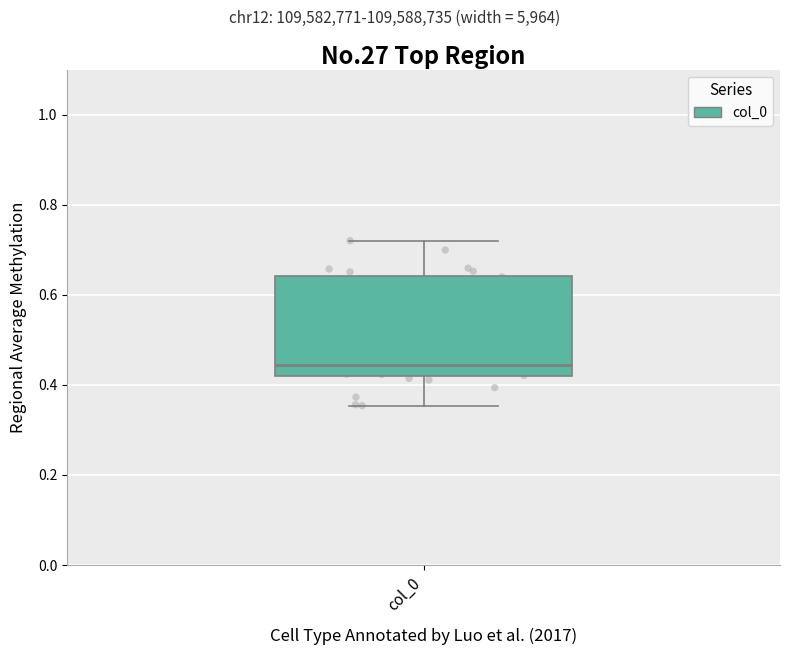

Read this box plot against the y-axis: the position of the median line, the range covered by the box, and the ends of both whiskers. The values are not printed on the chart, so give them approximately, as read against the axis.

median 0.44, box 0.42 to 0.64, whiskers 0.36 to 0.72